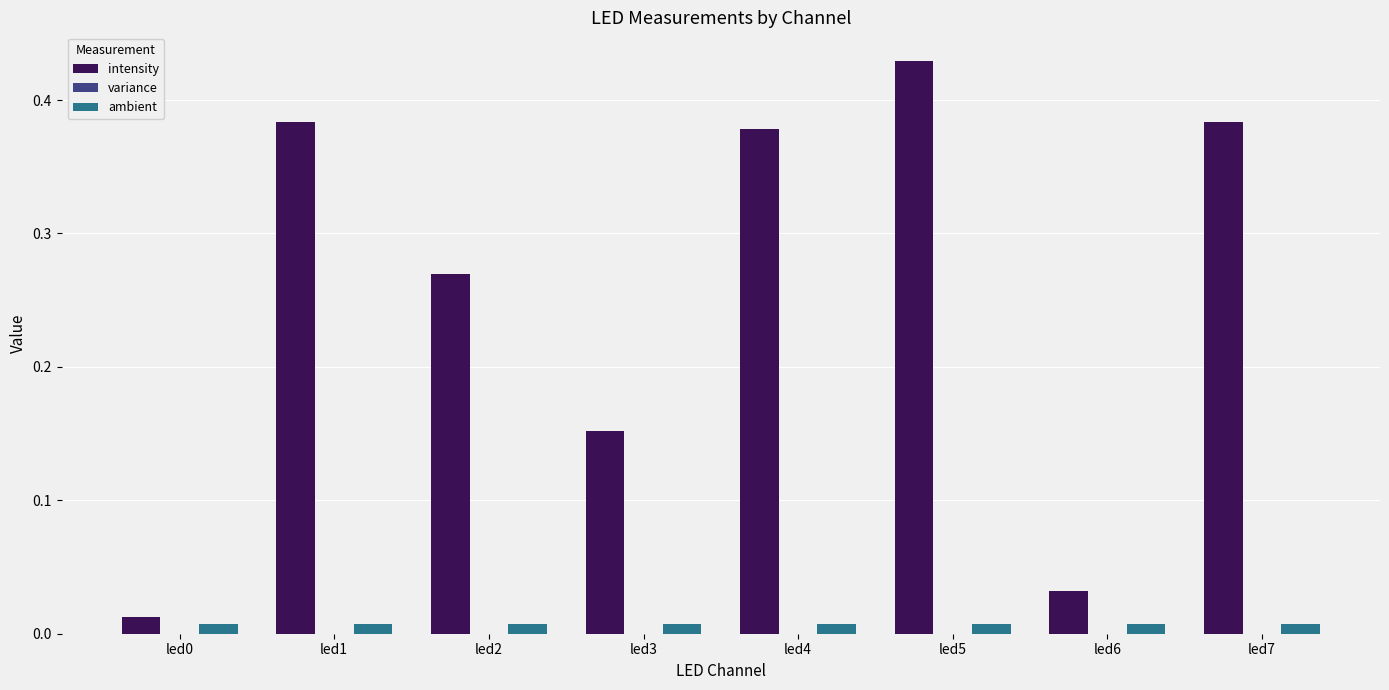

Between led1 and led3, which series saw the biggest shift?

intensity